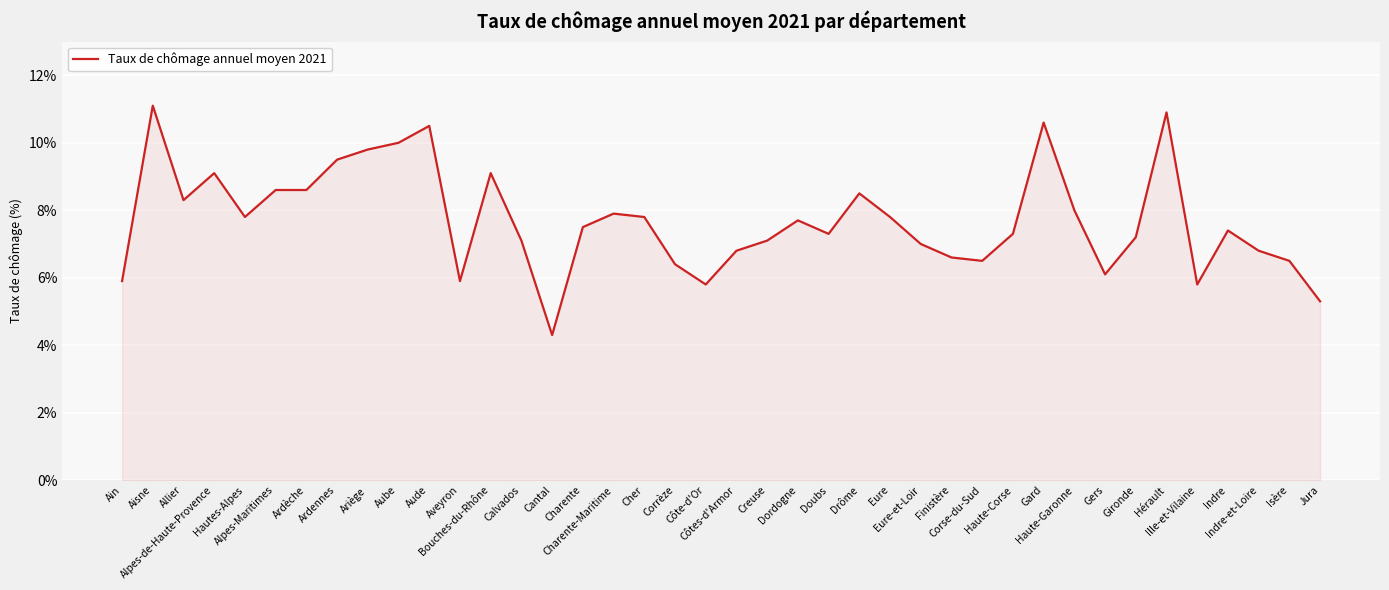

Reading left to right, transcribe all the data shown in this chart.

5.9	11.1	8.3	9.1	7.8	8.6	8.6	9.5	9.8	10.0	10.5	5.9	9.1	7.1	4.3	7.5	7.9	7.8	6.4	5.8	6.8	7.1	7.7	7.3	8.5	7.8	7.0	6.6	6.5	7.3	10.6	8.0	6.1	7.2	10.9	5.8	7.4	6.8	6.5	5.3